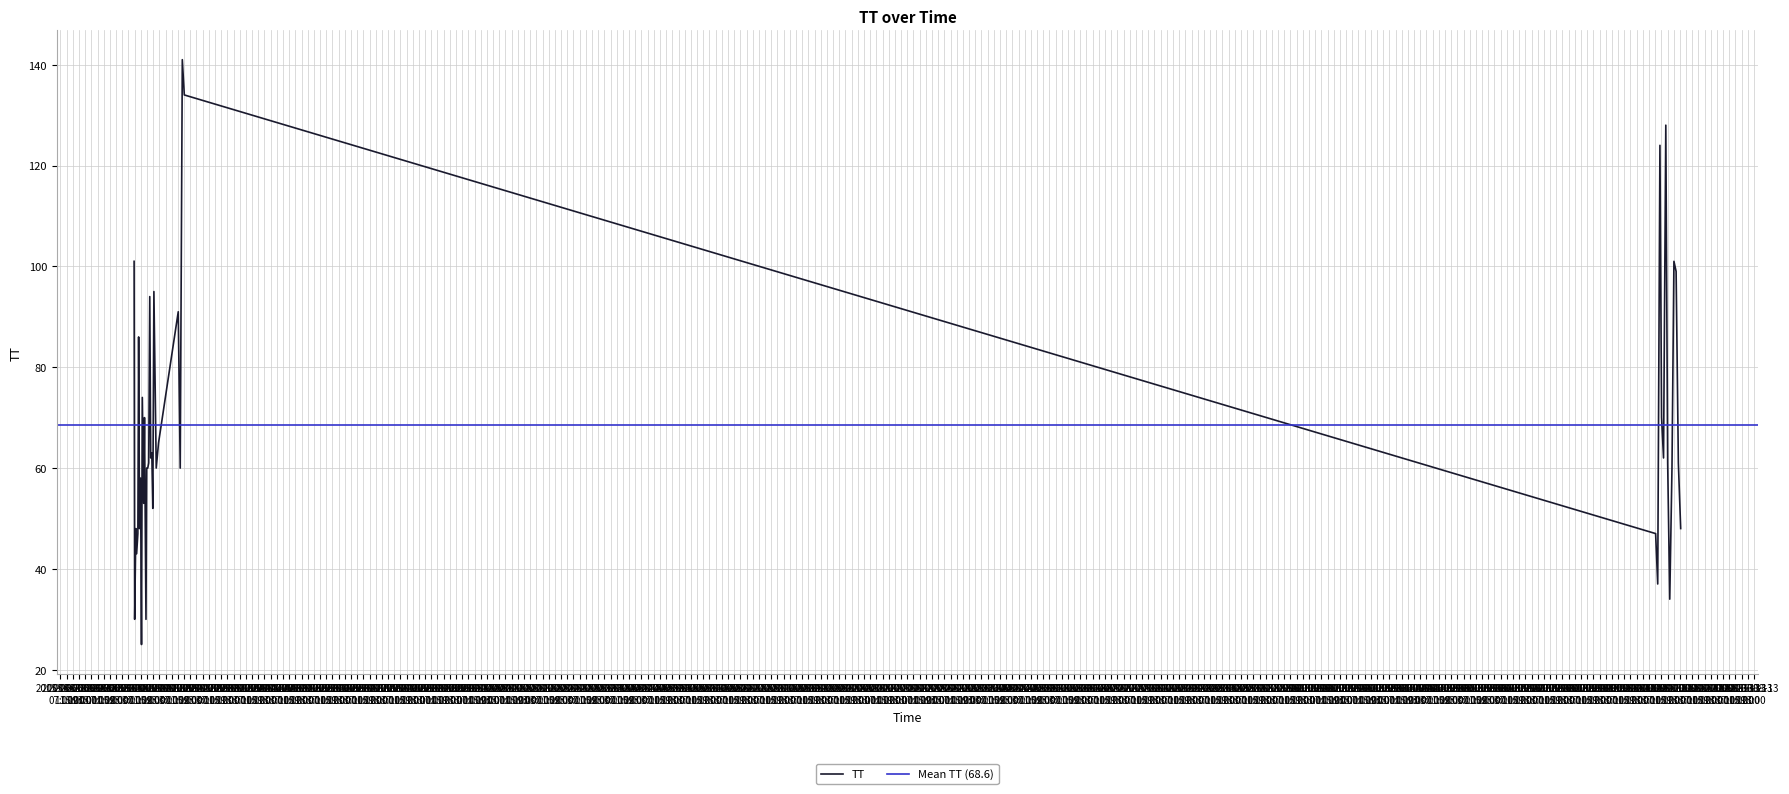

Where does the data first go above 61?

2015-08-11T11:10:00